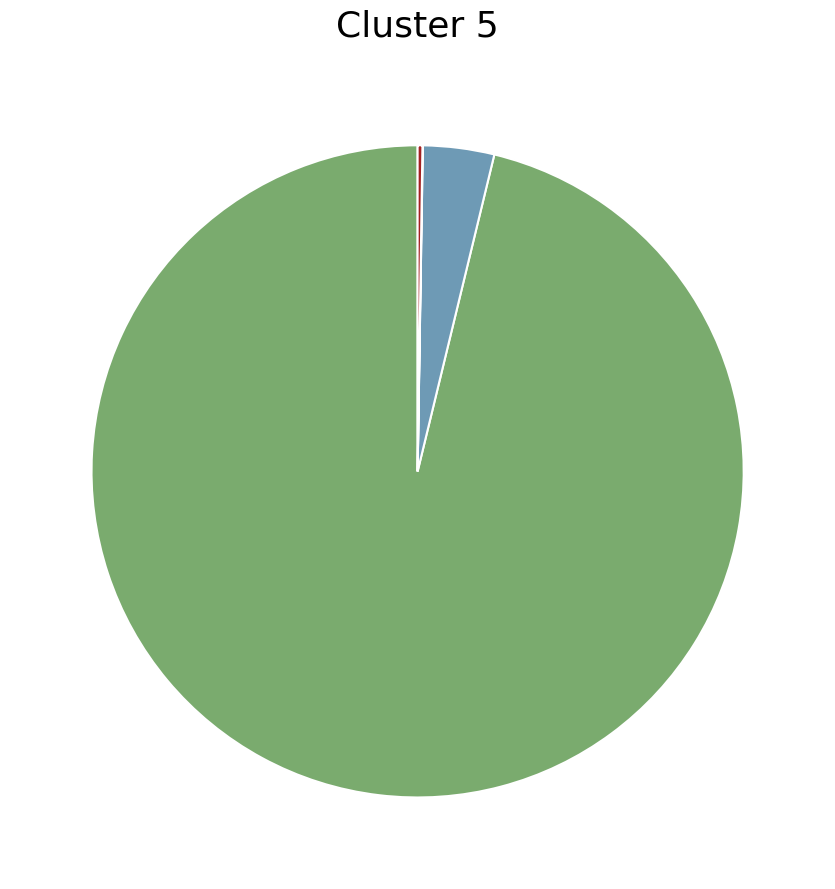

Is there a majority slice in this chart?

Yes